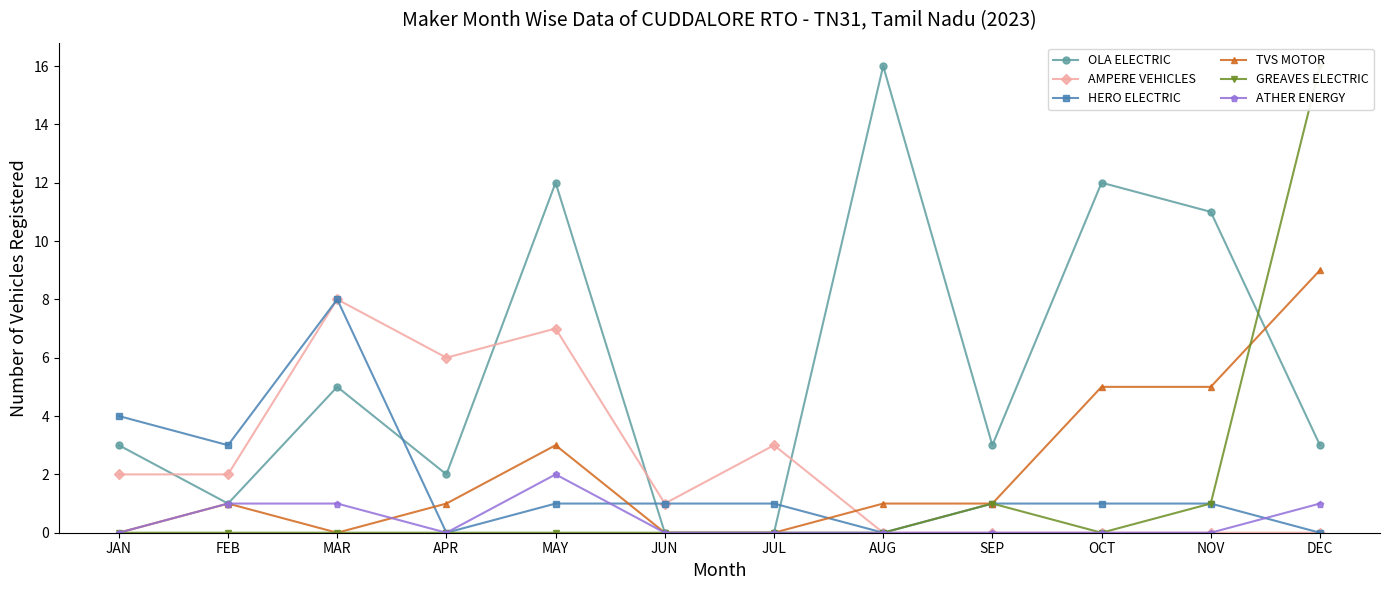

Is the value of ATHER ENERGY at MAR greater than the value of HERO ELECTRIC at APR?

Yes